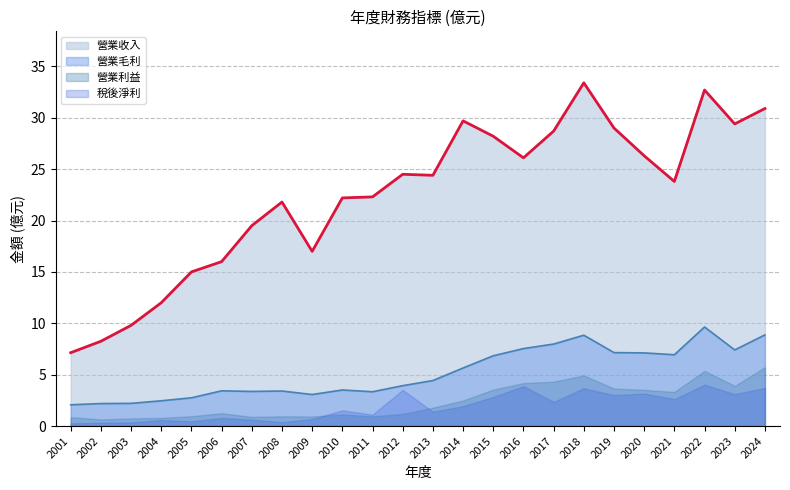

At which category does the chart reach its peak across all series?

2018